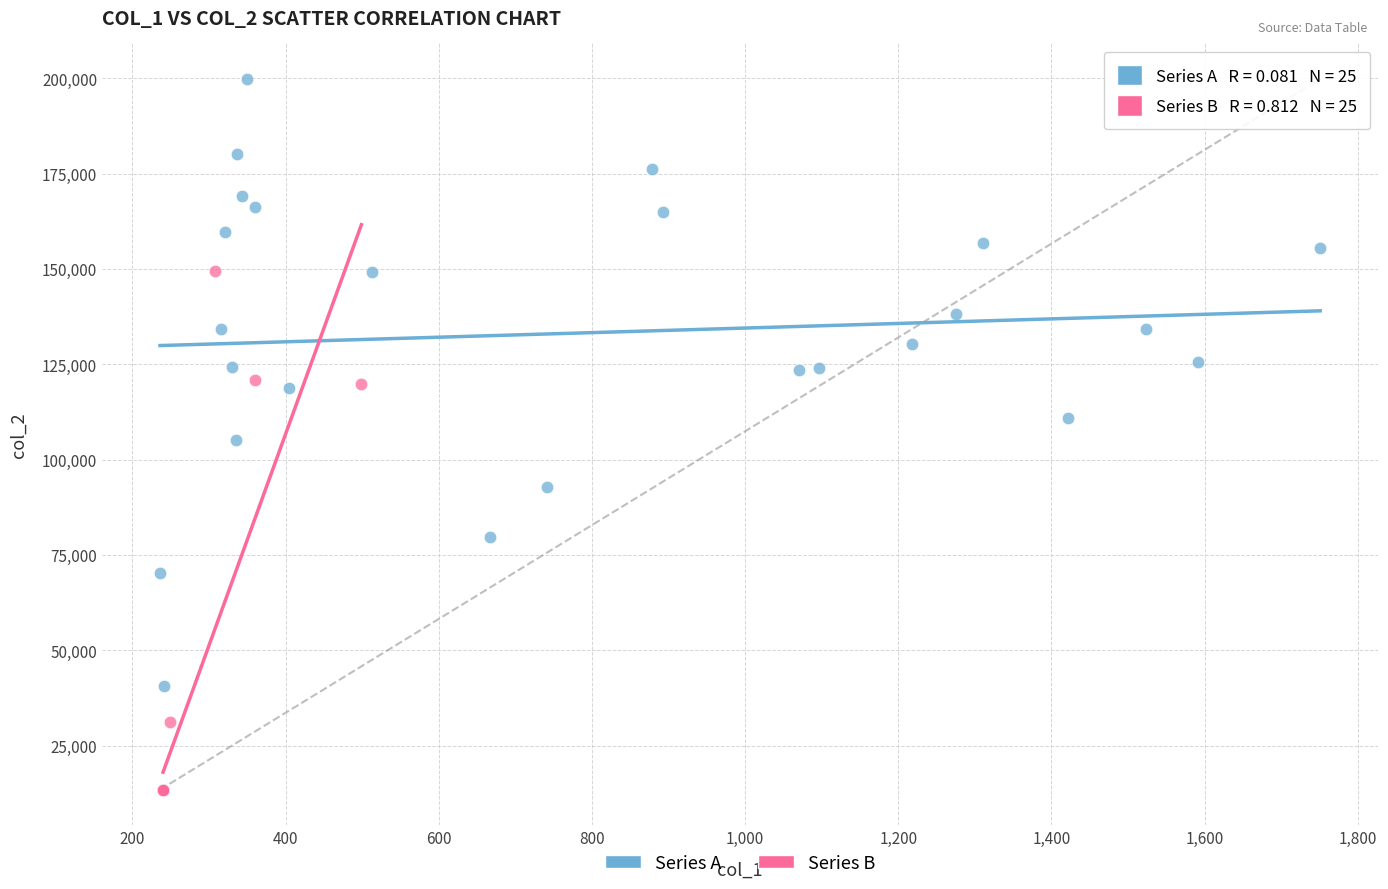

Which series has the largest Y range (max minus min)?

Series A